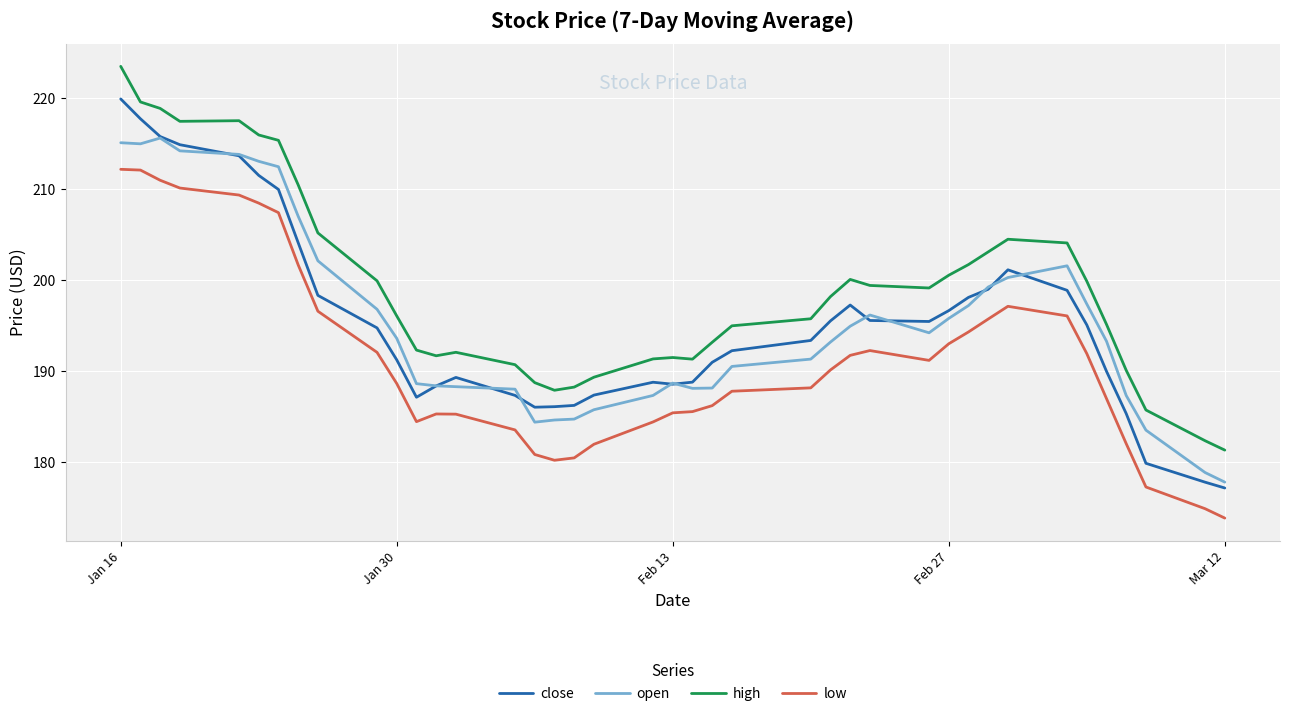

What is the highest value of the high series?

223.5